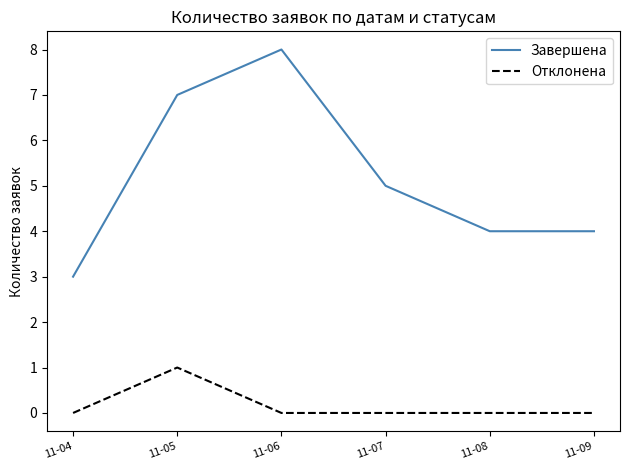

How many distinct data groups are displayed?

2